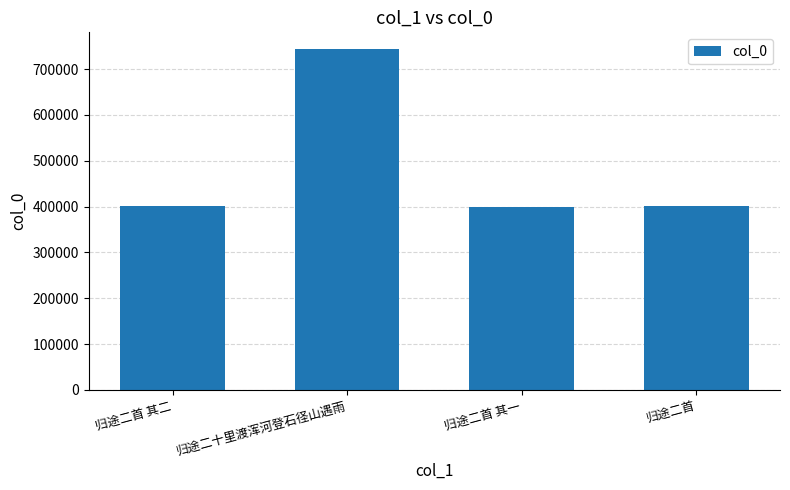

Approximately how many times larger is the value at 归途二首 其二 compared to 归途二十里渡浑河登石径山遇雨?

0.5